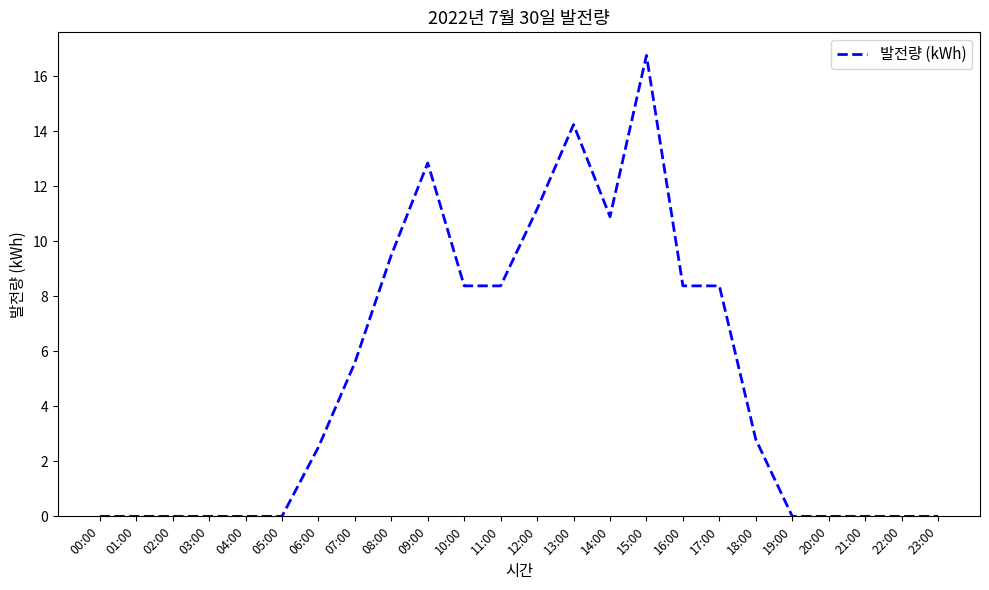

True or false: the data shows -7.1 at 23:00.

False